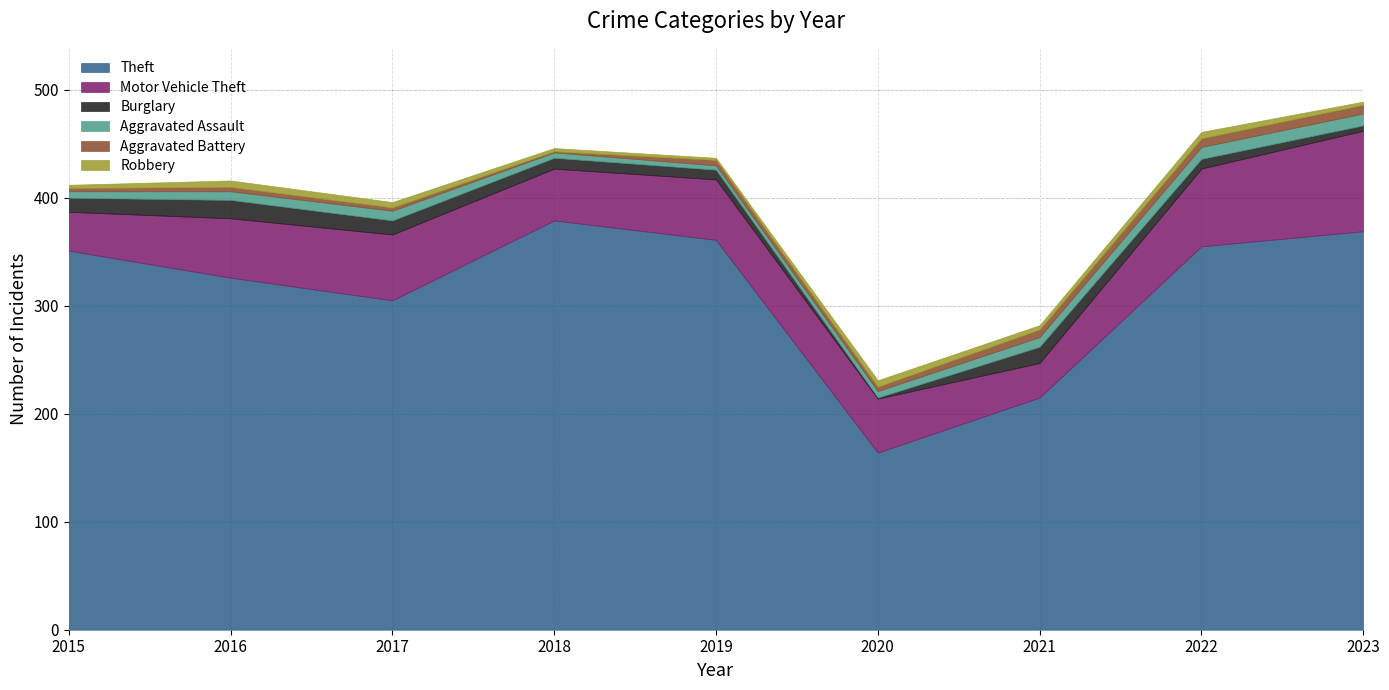

At how many categories does at least one series exceed 21?

9